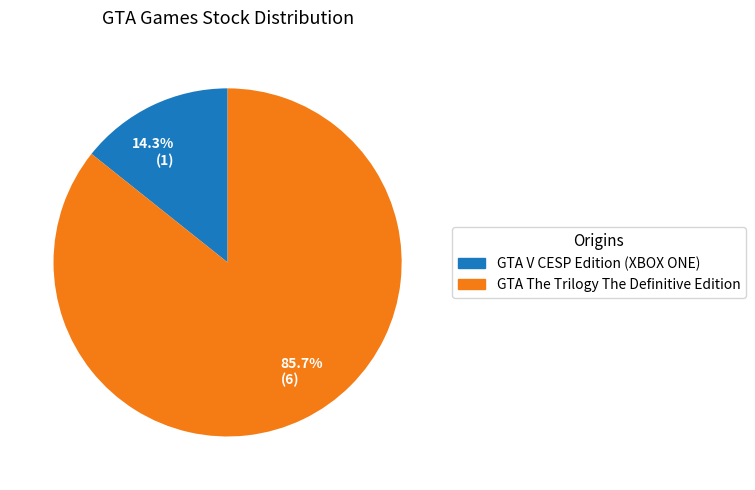

What is the largest slice in the pie chart?

85.7% (6)